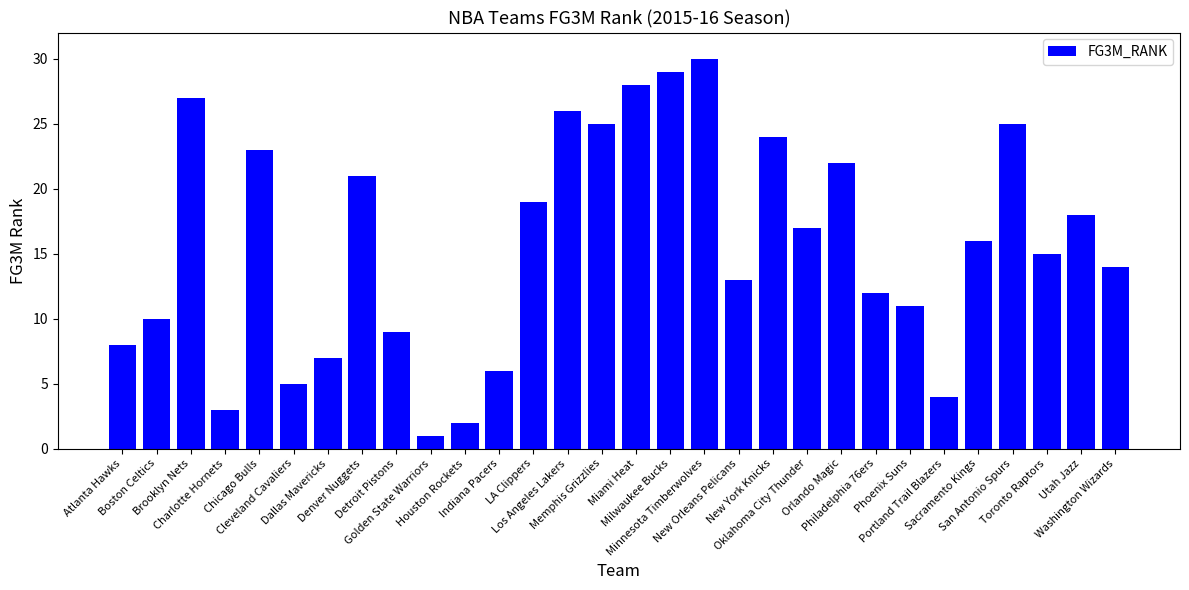

Is it true that the value at Atlanta Hawks is 5?

False